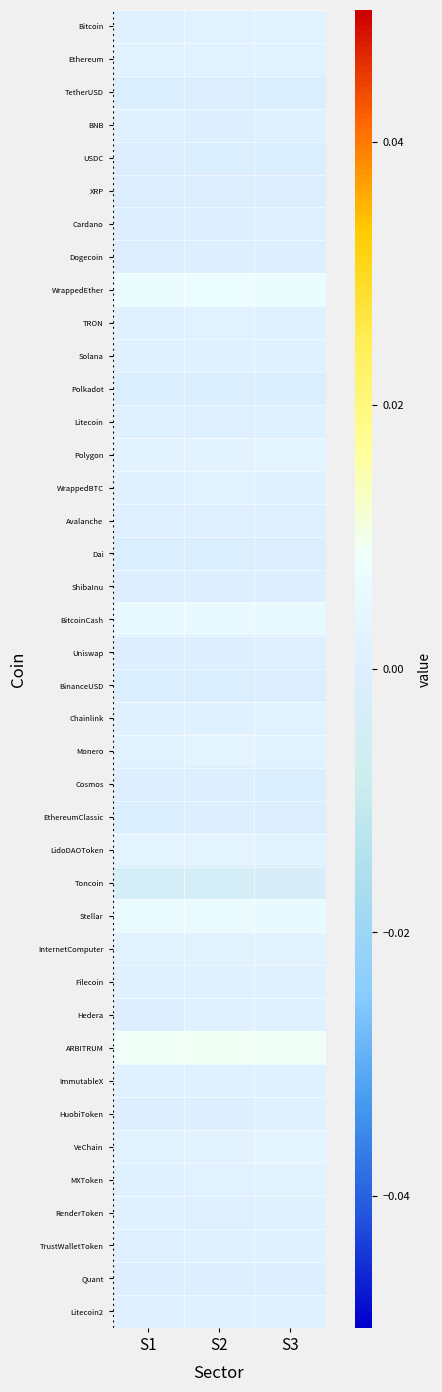

Rank the series by their maximum value, from lowest to highest.

Toncoin, Polkadot, USDC, TetherUSD, BinanceUSD, Dai, XRP, EthereumClassic, Dogecoin, ShibaInu, Cosmos, Quant, Cardano, Uniswap, Avalanche, HuobiToken, Hedera, RenderToken, TrustWalletToken, Litecoin, BNB, Solana, Litecoin2, ImmutableX, Filecoin, TRON, Chainlink, WrappedBTC, Bitcoin, MXToken, Ethereum, InternetComputer, Polygon, VeChain, LidoDAOToken, Monero, BitcoinCash, Stellar, WrappedEther, ARBITRUM